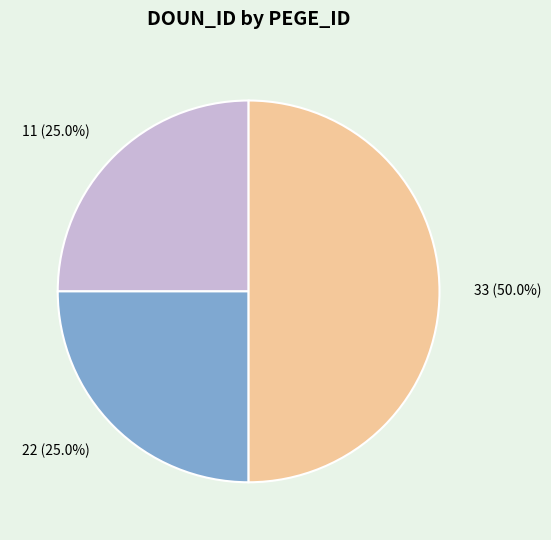

How many slices are in this pie chart?

3